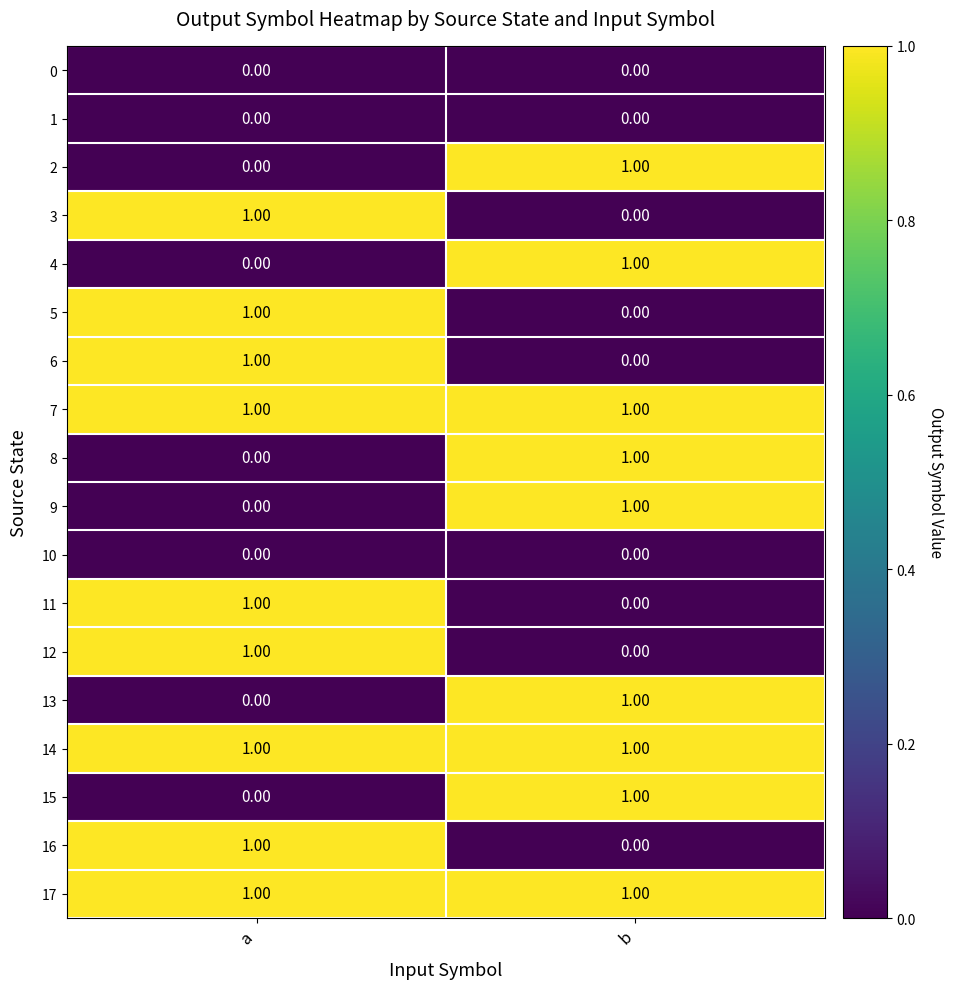

What is the total value across all series at a?

9